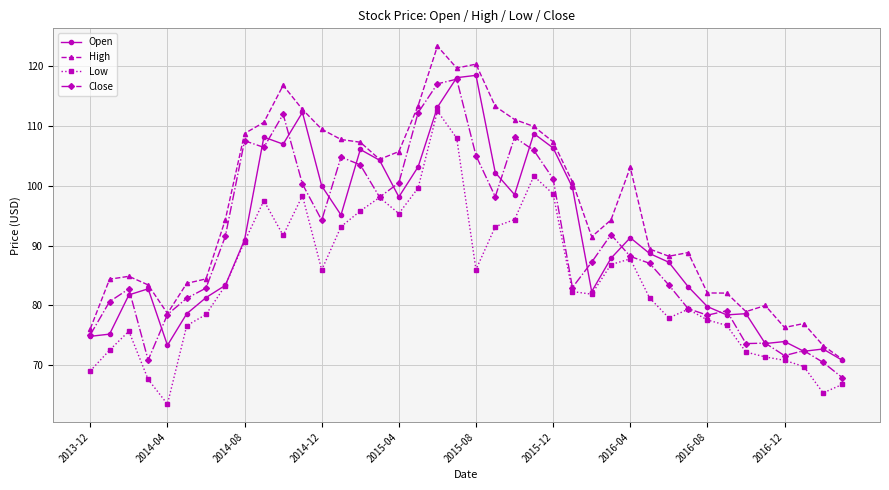

True or false: High has more than 1 points higher than both neighbors.

True